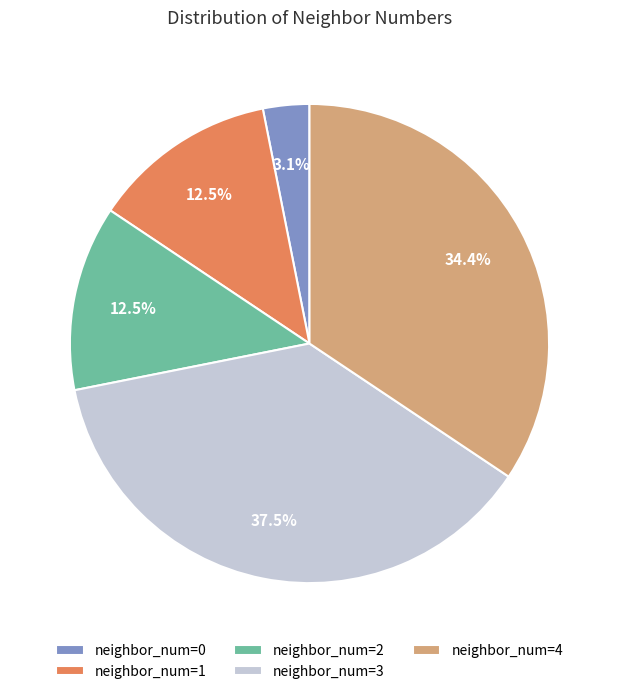

What is the largest slice in the pie chart?

neighbor_num=3